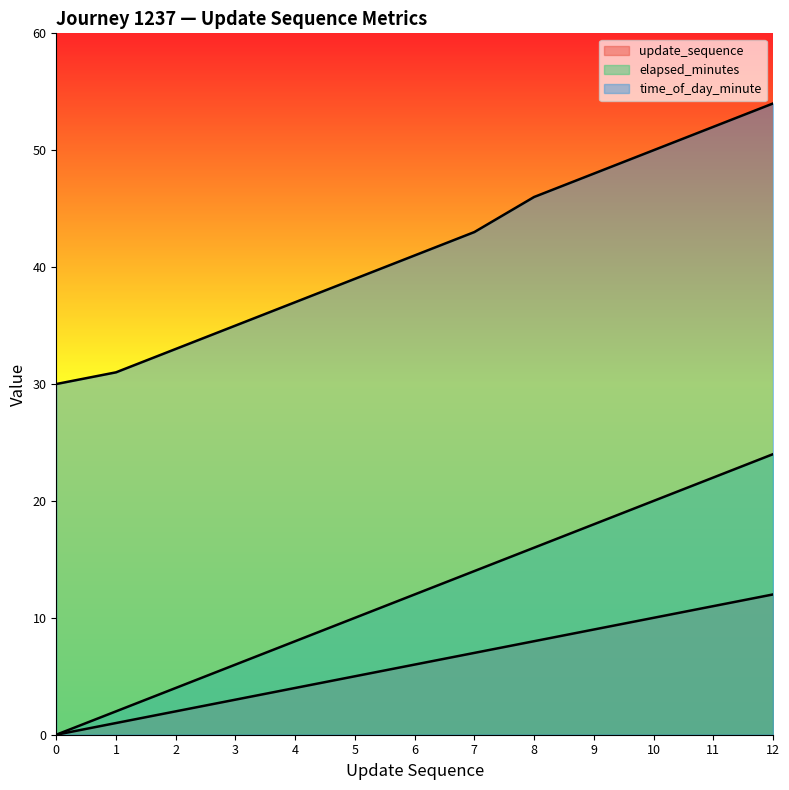

What is the difference between the second highest and second lowest values in the time_of_day_minute series?

21